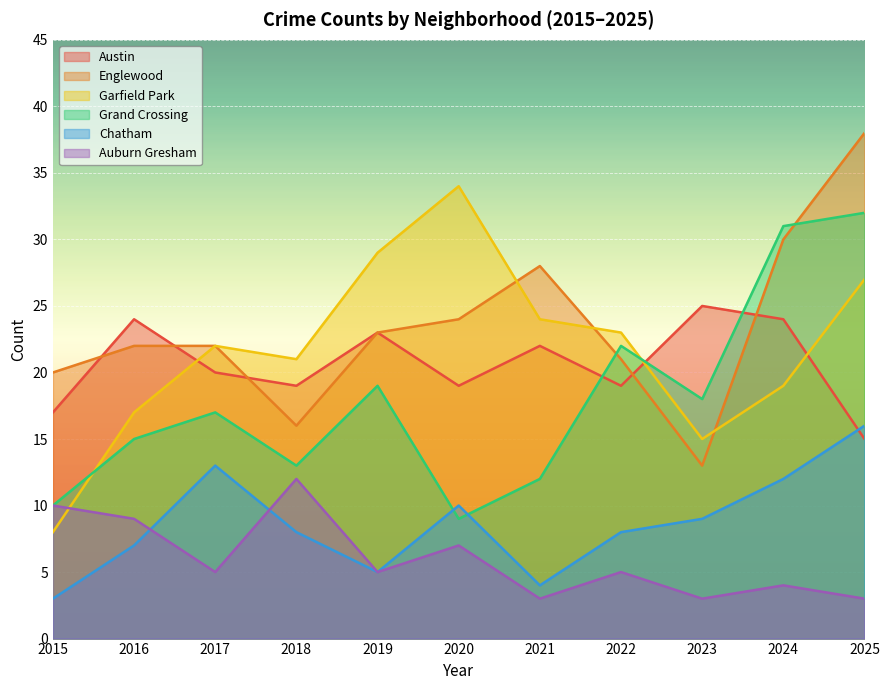

Reading left to right, transcribe all the data shown in this chart.

Austin: 17	24	20	19	23	19	22	19	25	24	15
Englewood: 20	22	22	16	23	24	28	21	13	30	38
Garfield Park: 8	17	22	21	29	34	24	23	15	19	27
Grand Crossing: 10	15	17	13	19	9	12	22	18	31	32
Chatham: 3	7	13	8	5	10	4	8	9	12	16
Auburn Gresham: 10	9	5	12	5	7	3	5	3	4	3